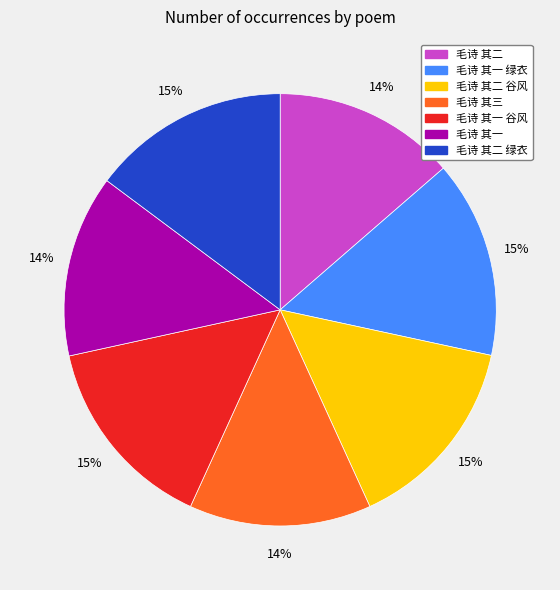

Approximately how many times larger is the value at 毛诗 其一 谷风 compared to 毛诗 其三?

1.1